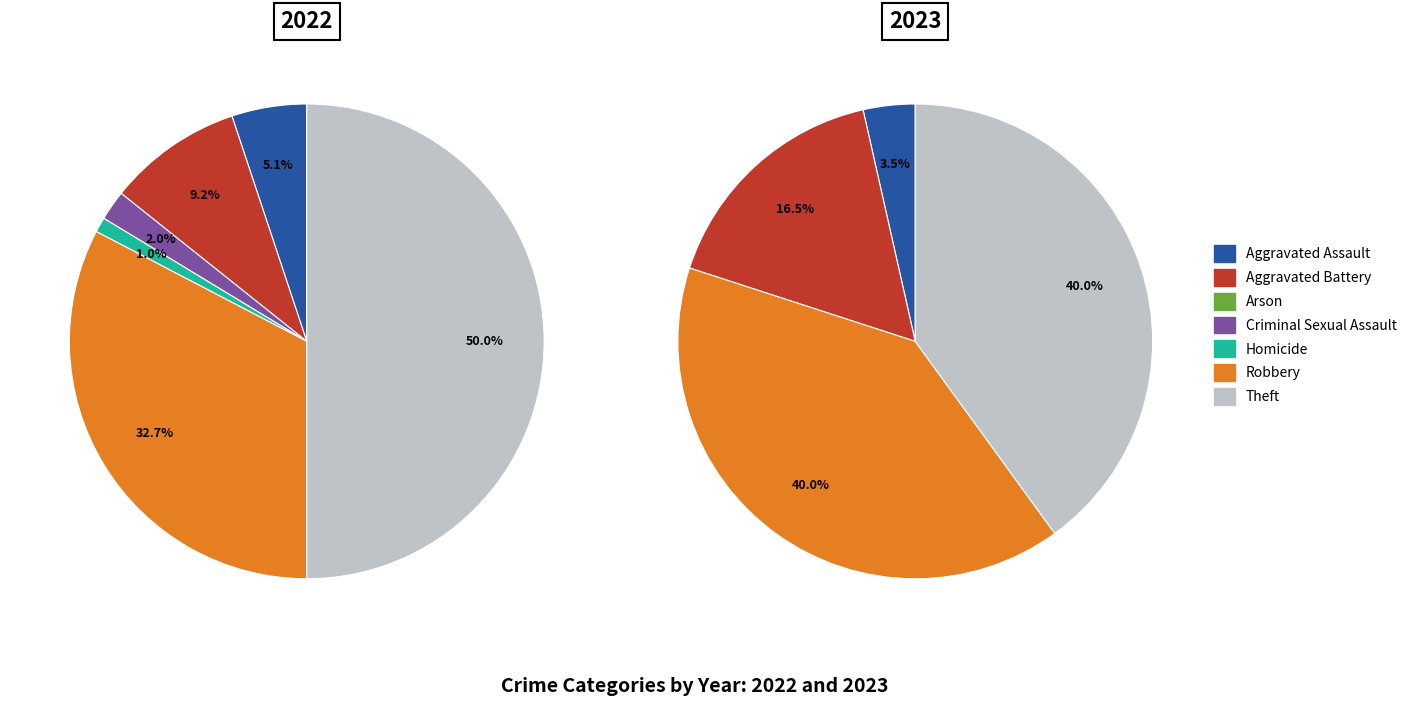

Rank the categories by value from lowest to highest.

Arson, Criminal Sexual Assault, Homicide, Aggravated Assault, Aggravated Battery, Robbery, Theft